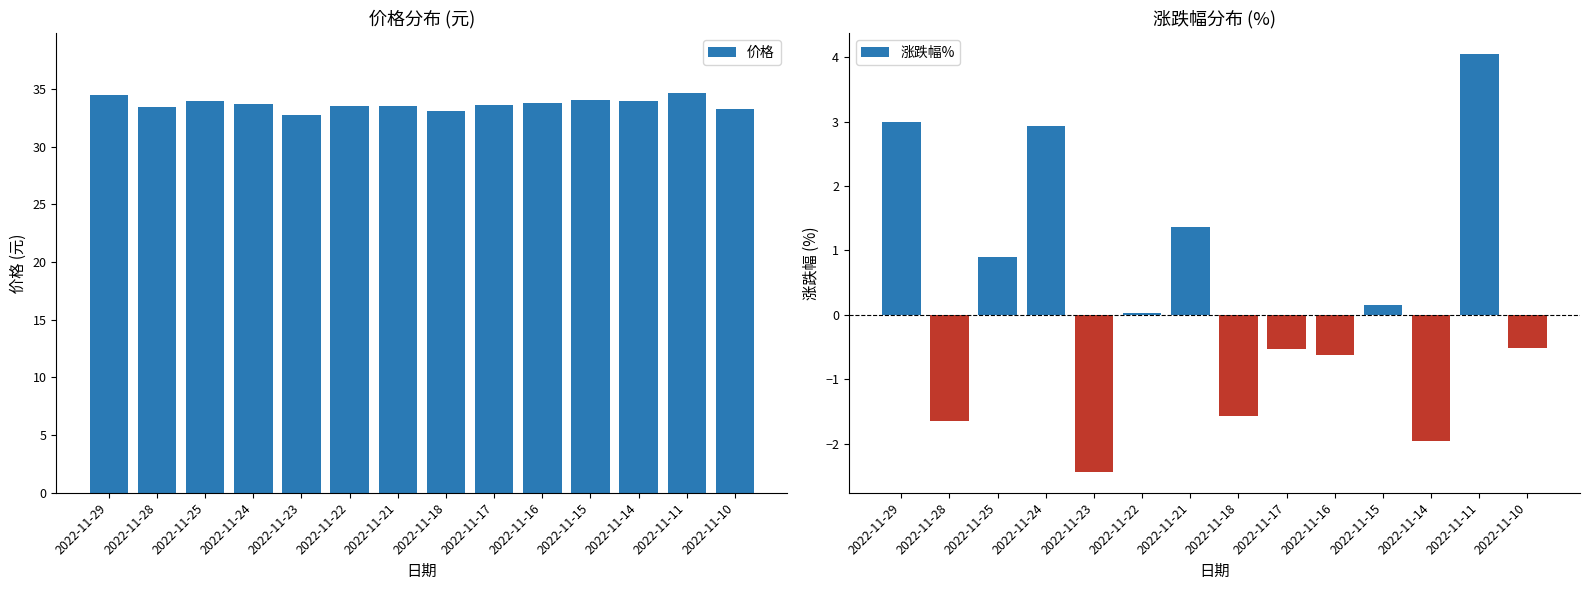

Reading right to left, extract all data points from this chart.

价格: 33.3	34.6	34.0	34.0	33.8	33.6	33.1	33.5	33.6	32.7	33.7	34.0	33.4	34.4
涨跌幅%: -0.5	4.0	-2.0	0.1	-0.6	-0.5	-1.6	1.4	0.0	-2.4	2.9	0.9	-1.6	3.0